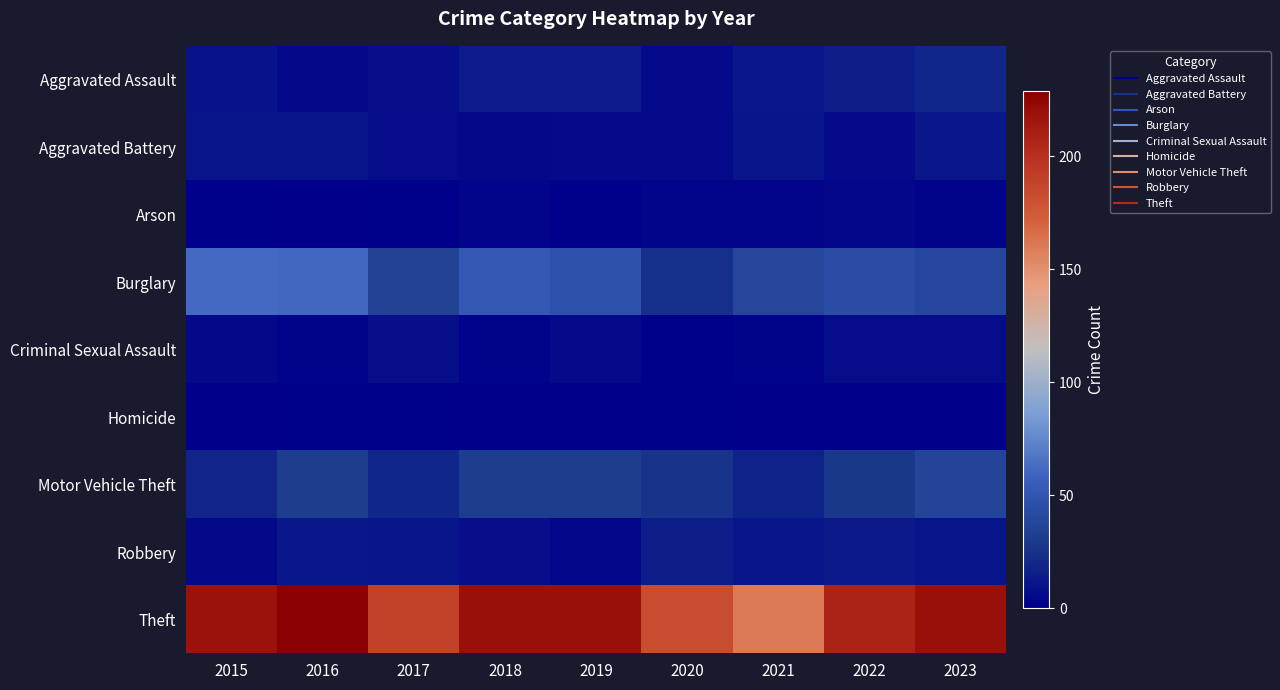

At 2022, list the series in order from smallest to largest.

Homicide, Arson, Aggravated Battery, Criminal Sexual Assault, Robbery, Aggravated Assault, Motor Vehicle Theft, Burglary, Theft